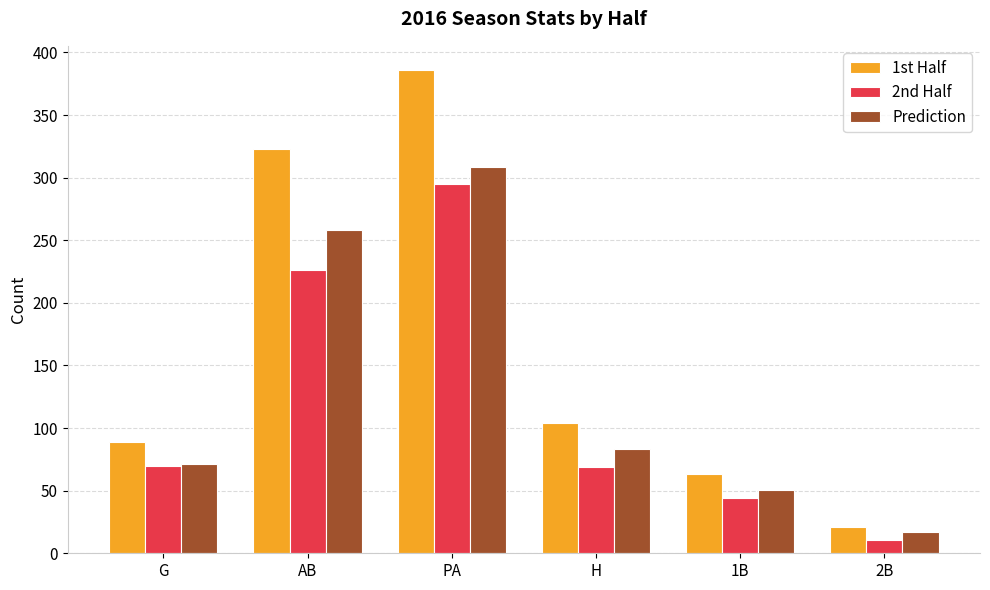

What is the greatest value displayed?

386.0